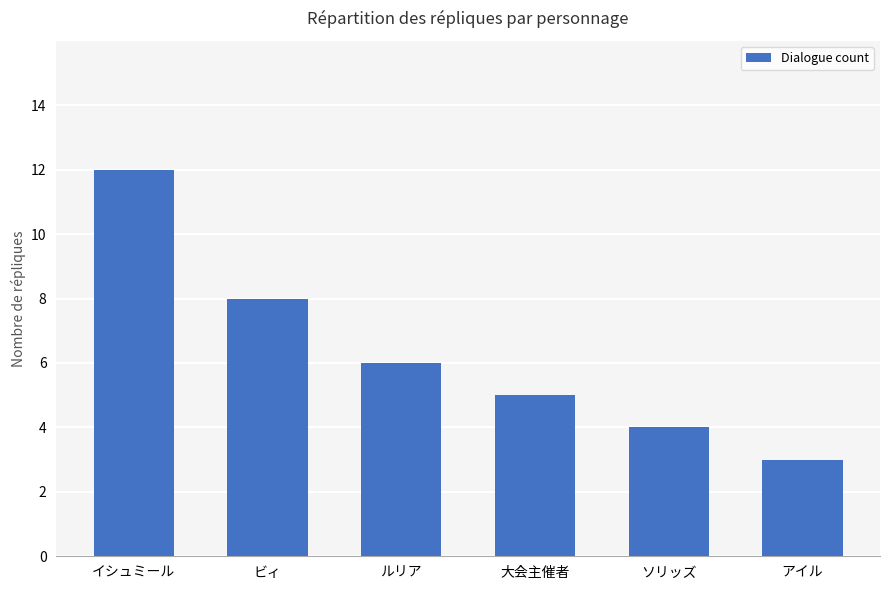

How many values are below 6?

3